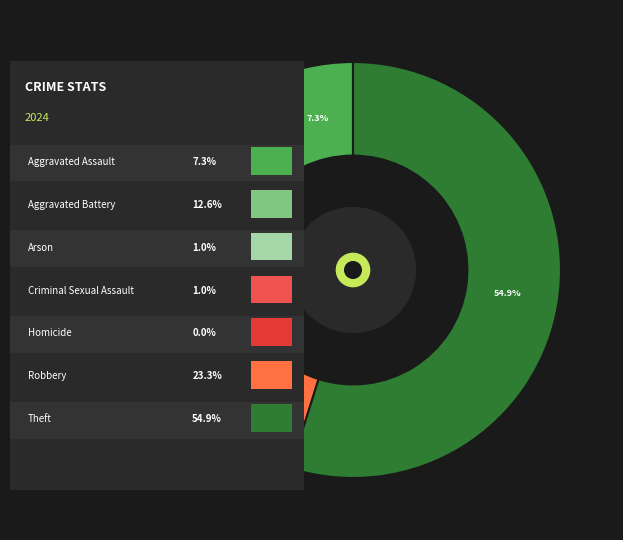

Combined, what portion of the pie is Robbery and Aggravated Assault?

30.6%